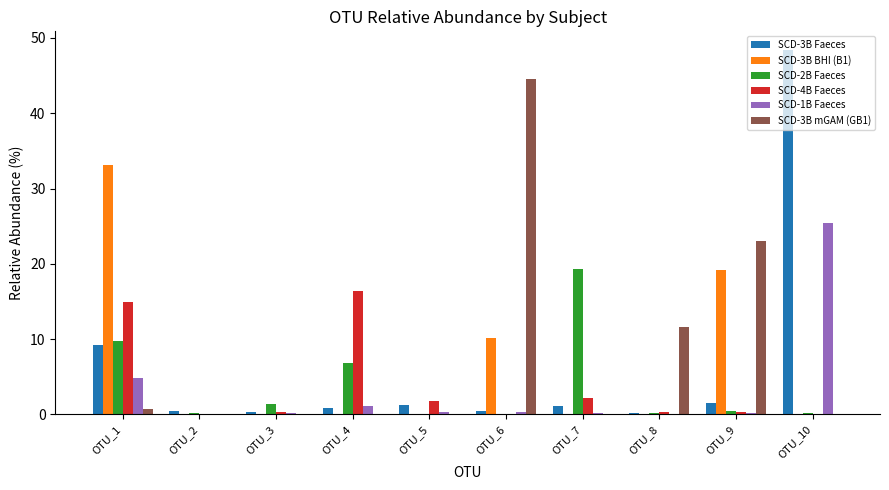

What is the sum of all SCD-3B BHI (B1) values?

62.8